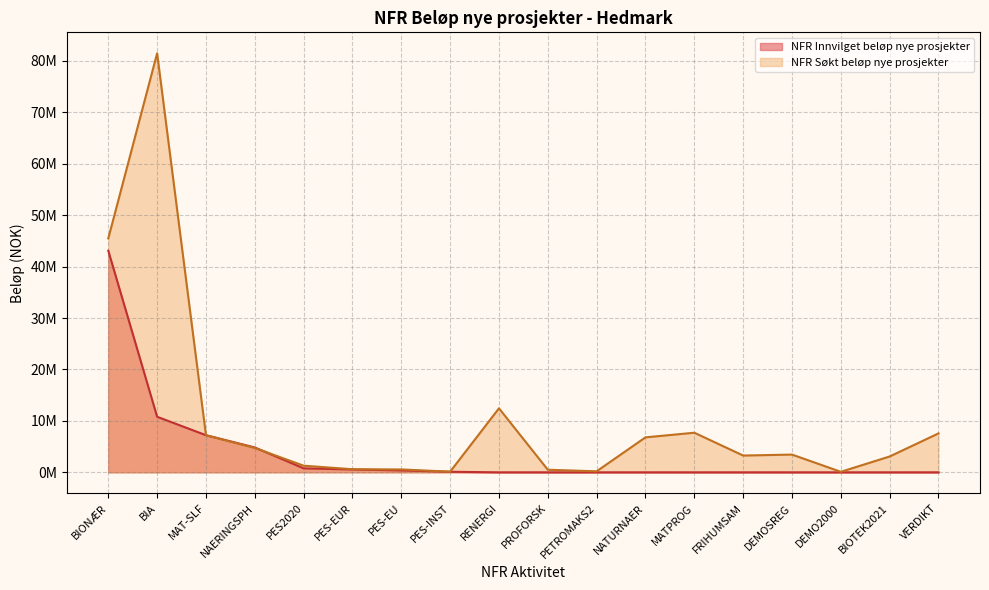

True or false: NFR Søkt beløp nye prosjekter and NFR Innvilget beløp nye prosjekter cross at least once.

True